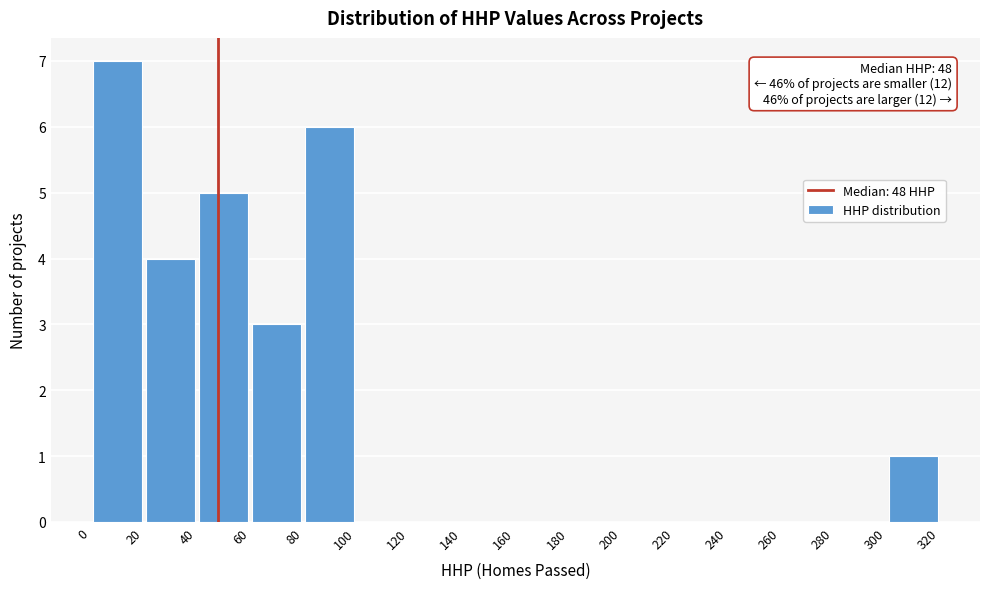

Over which range of the x-axis is the bar tallest?

0 to 20